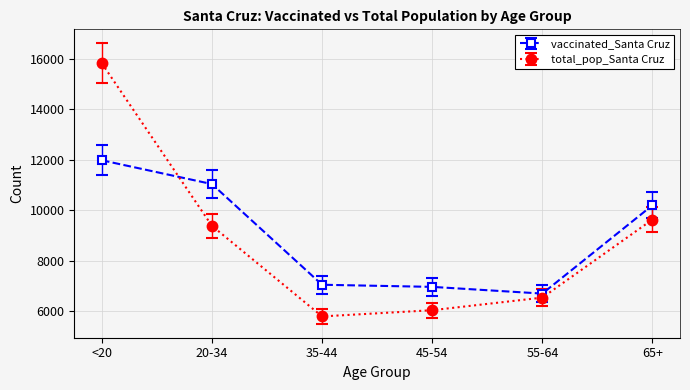

Reading left to right, transcribe all the data shown in this chart.

vaccinated_Santa Cruz: <20=11974	20-34=11030	35-44=7039	45-54=6955	55-64=6689	65+=10191
total_pop_Santa Cruz: <20=15818	20-34=9375	35-44=5784	45-54=6030	55-64=6529	65+=9625